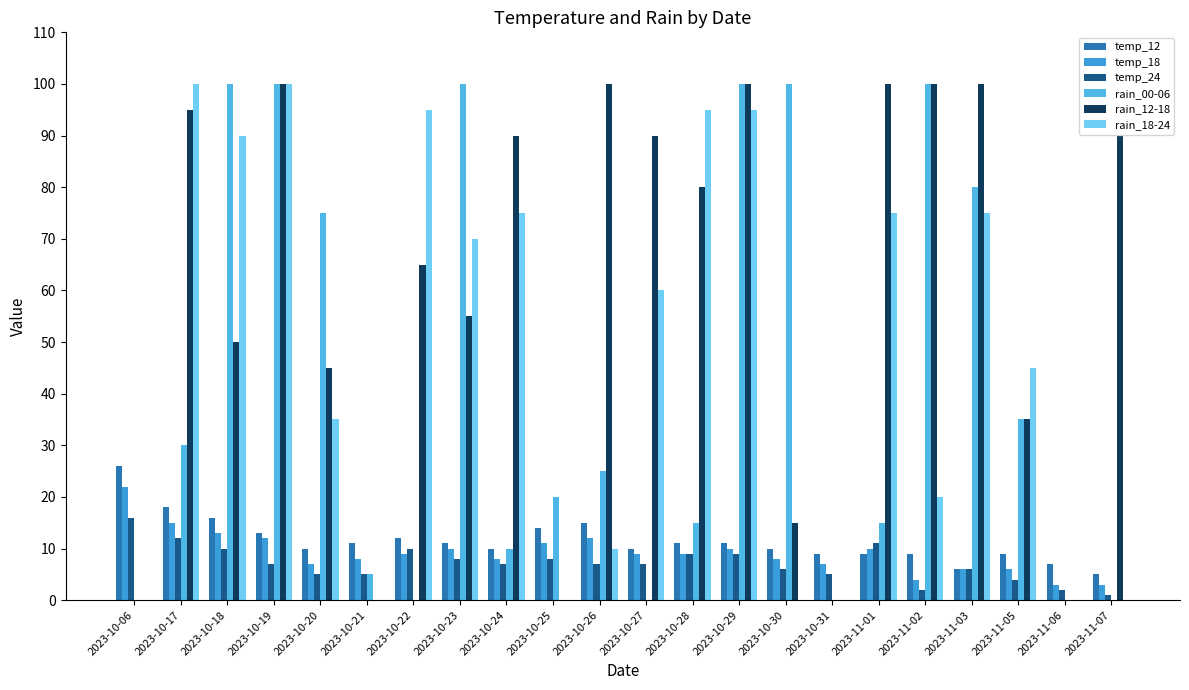

At which label does rain_18-24 first exceed 60?

2023-10-17